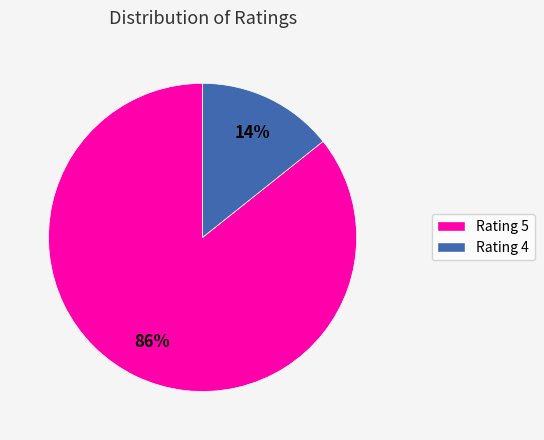

To the nearest percent, what is the average slice percentage?

50%